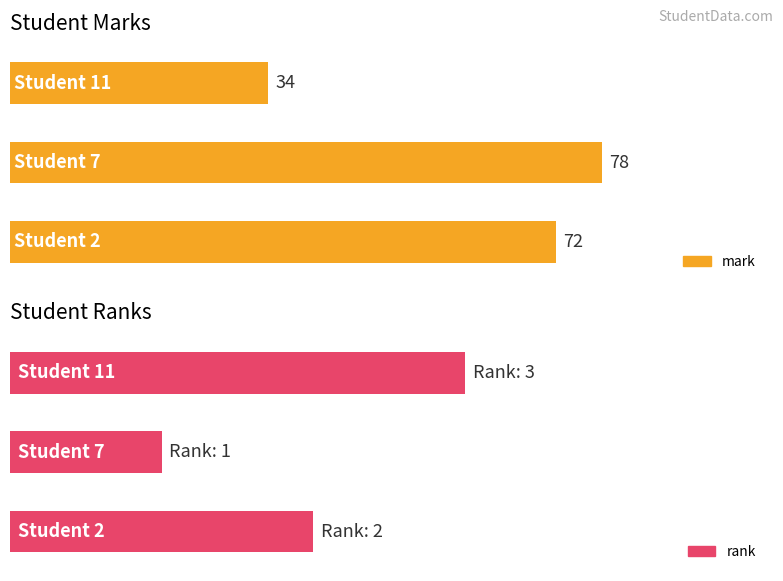

What value does the rank series have at 11?

3